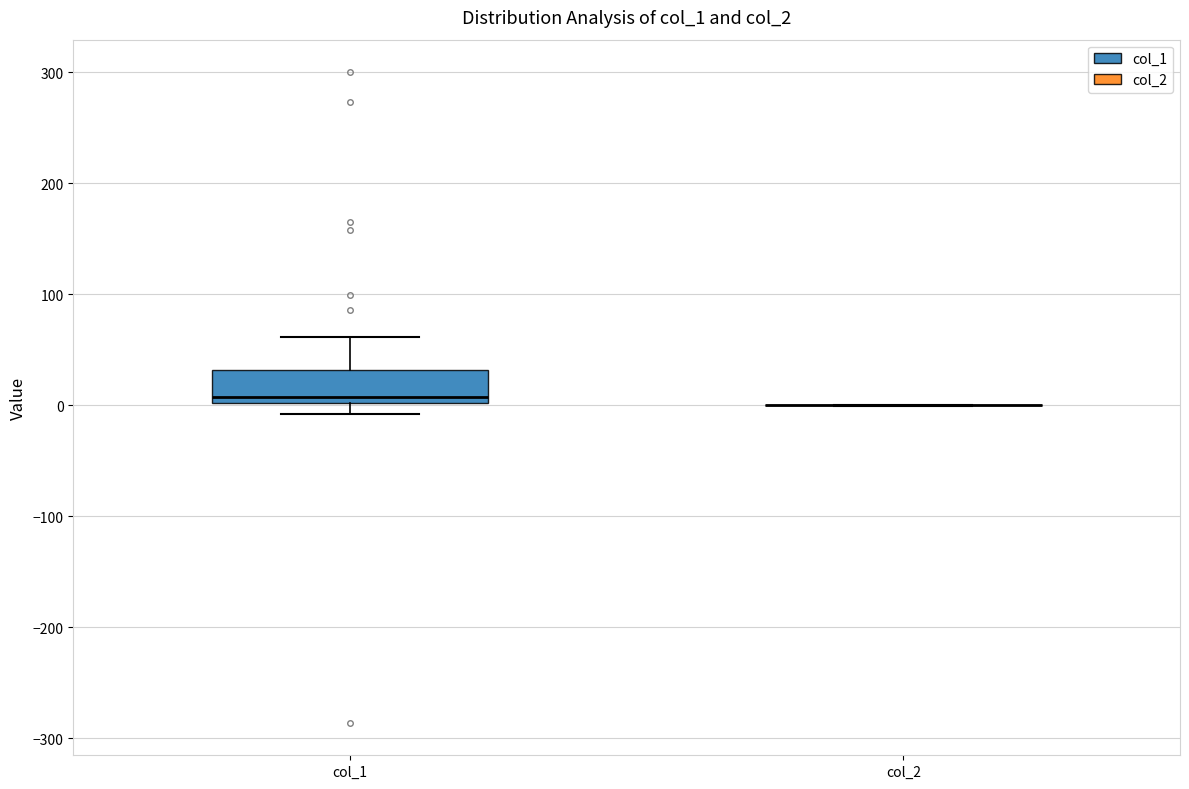

Reading left to right, read every box against the y-axis: the position of its median line, the range the box covers, and the ends of its whiskers. The values are not printed on the chart, so give them approximately, as read against the axis.

col_1: median 10, box 0 to 30, whiskers -10 to 60
col_2: box collapsed to a line at 0, whiskers 0 to 0